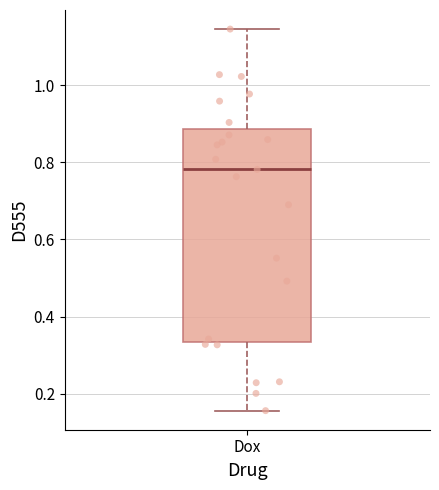

Read this box plot against the y-axis: the position of the median line, the range covered by the box, and the ends of both whiskers. The values are not printed on the chart, so give them approximately, as read against the axis.

median 0.78, box 0.34 to 0.88, whiskers 0.16 to 1.14